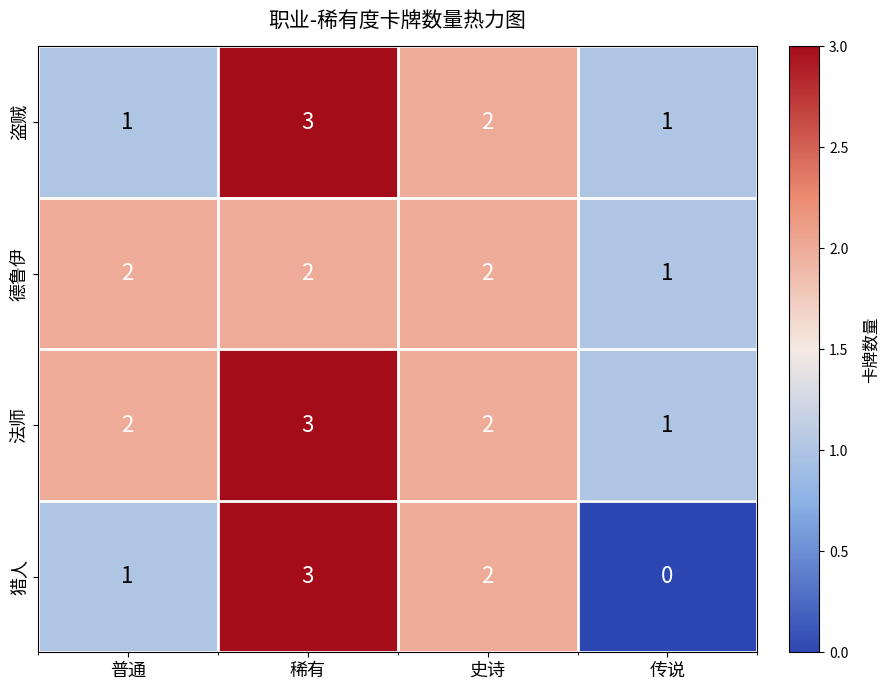

Count the 盗贼 values in the range 1 to 3.

4